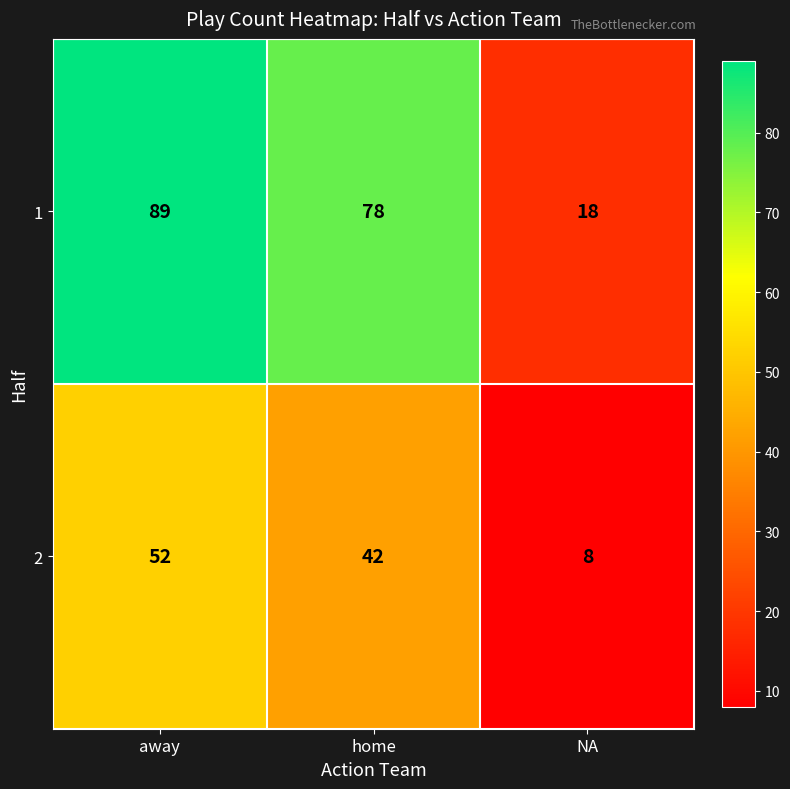

At which category does the chart reach its minimum across all series?

NA